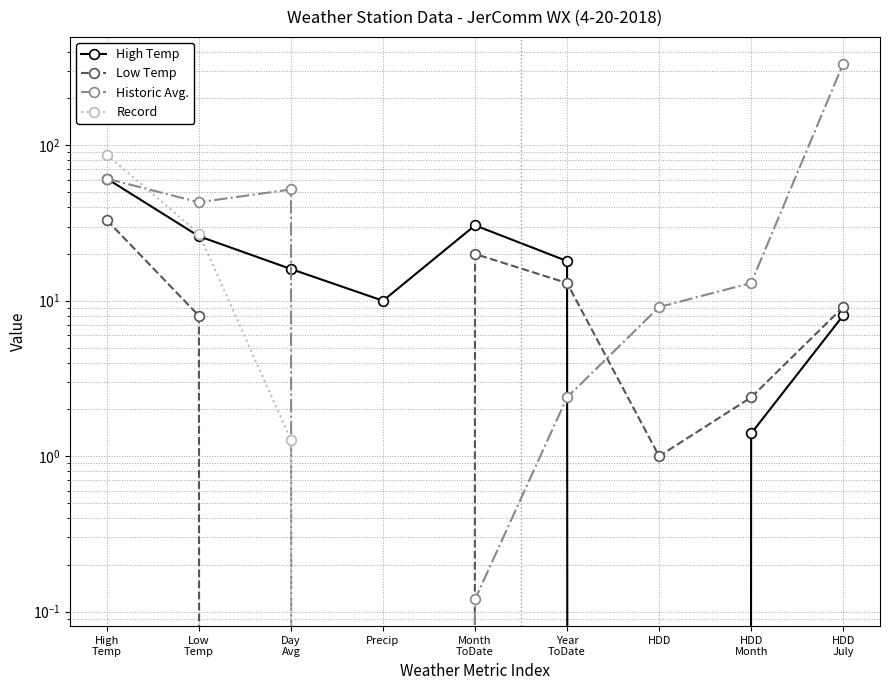

Reading left to right, what are all the values shown in this chart?

High Temp: 61.0	26.0	16.0	10.0	30.5	18.0	0.0	1.4	8.0
Low Temp: 33.0	8.0	0.0	0.0	20.0	13.0	1.0	2.4	9.1
Historic Avg.: 61.0	43.0	52.0	0.0	0.1	2.4	9.1	13.0	335.0
Record: 87.0	27.0	1.3	0.0	0.0	0.0	0.0	0.0	0.0